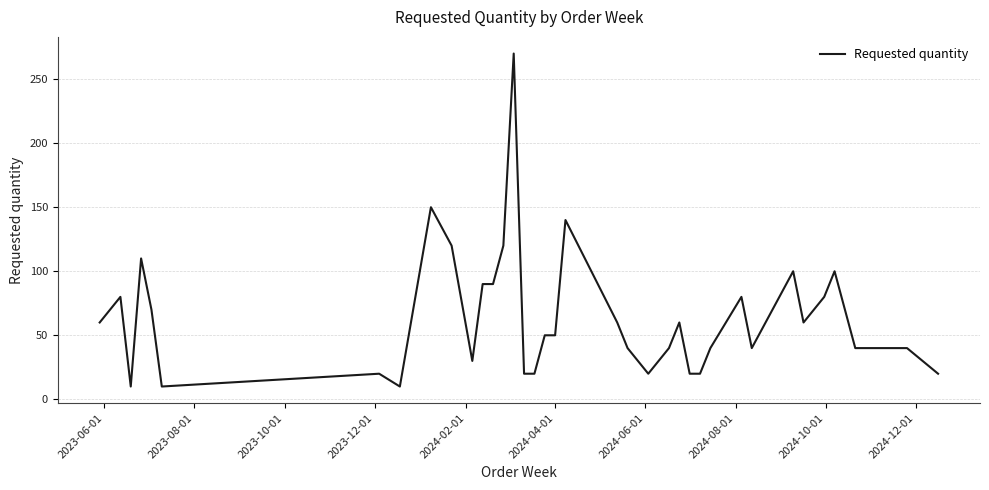

What is the greatest value displayed?

270